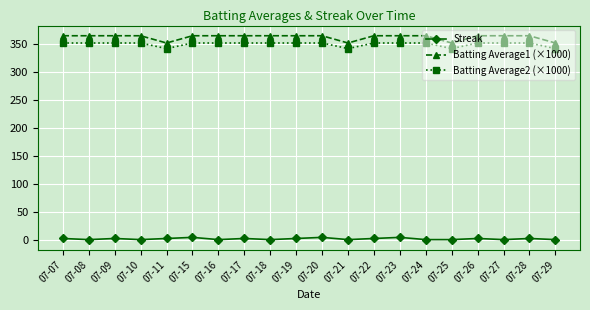

Reading left to right, transcribe all the data shown in this chart.

Streak: 07-07=2	07-08=0	07-09=2	07-10=0	07-11=2	07-15=4	07-16=0	07-17=2	07-18=0	07-19=2	07-20=4	07-21=0	07-22=2	07-23=4	07-24=0	07-25=0	07-26=2	07-27=0	07-28=2	07-29=0
Batting Average1 (×1000): 07-07=365	07-08=365	07-09=365	07-10=365	07-11=352	07-15=365	07-16=365	07-17=365	07-18=365	07-19=365	07-20=365	07-21=352	07-22=365	07-23=365	07-24=365	07-25=352	07-26=365	07-27=365	07-28=365	07-29=352
Batting Average2 (×1000): 07-07=352	07-08=352	07-09=352	07-10=352	07-11=342	07-15=352	07-16=352	07-17=352	07-18=352	07-19=352	07-20=352	07-21=342	07-22=352	07-23=352	07-24=352	07-25=342	07-26=352	07-27=352	07-28=352	07-29=342